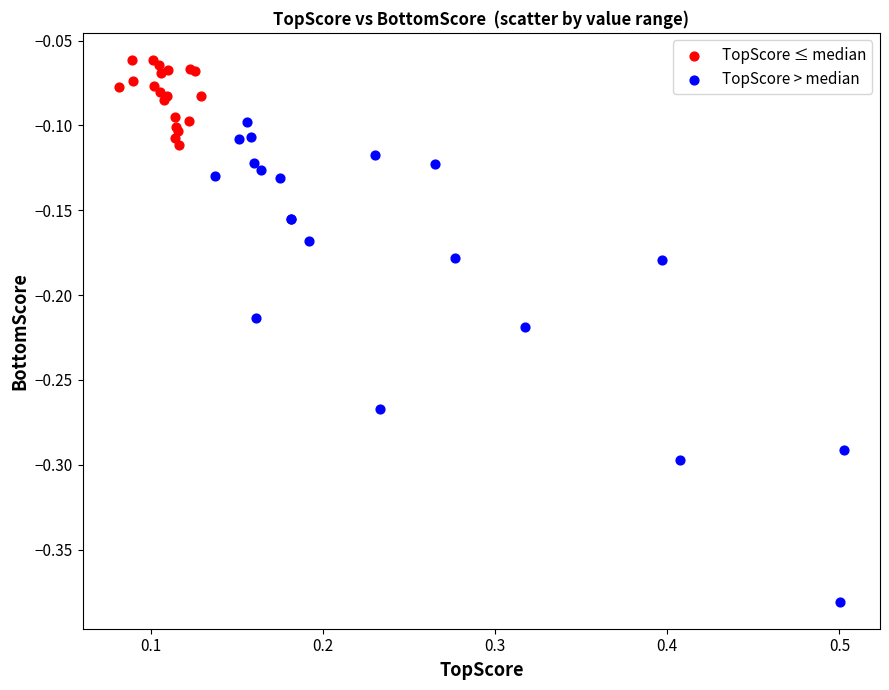

Which series reaches the maximum Y coordinate?

TopScore ≤ median